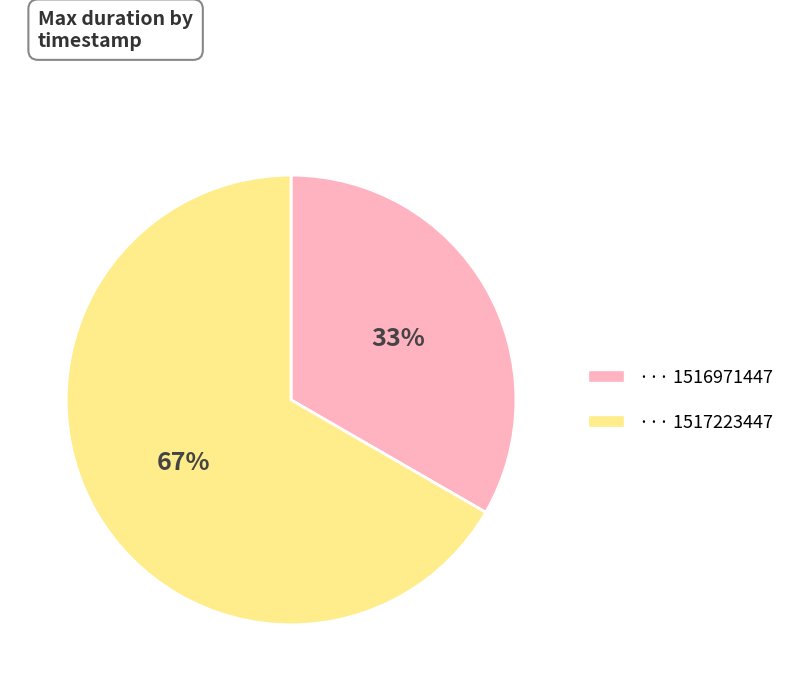

Does any single category account for the majority?

Yes